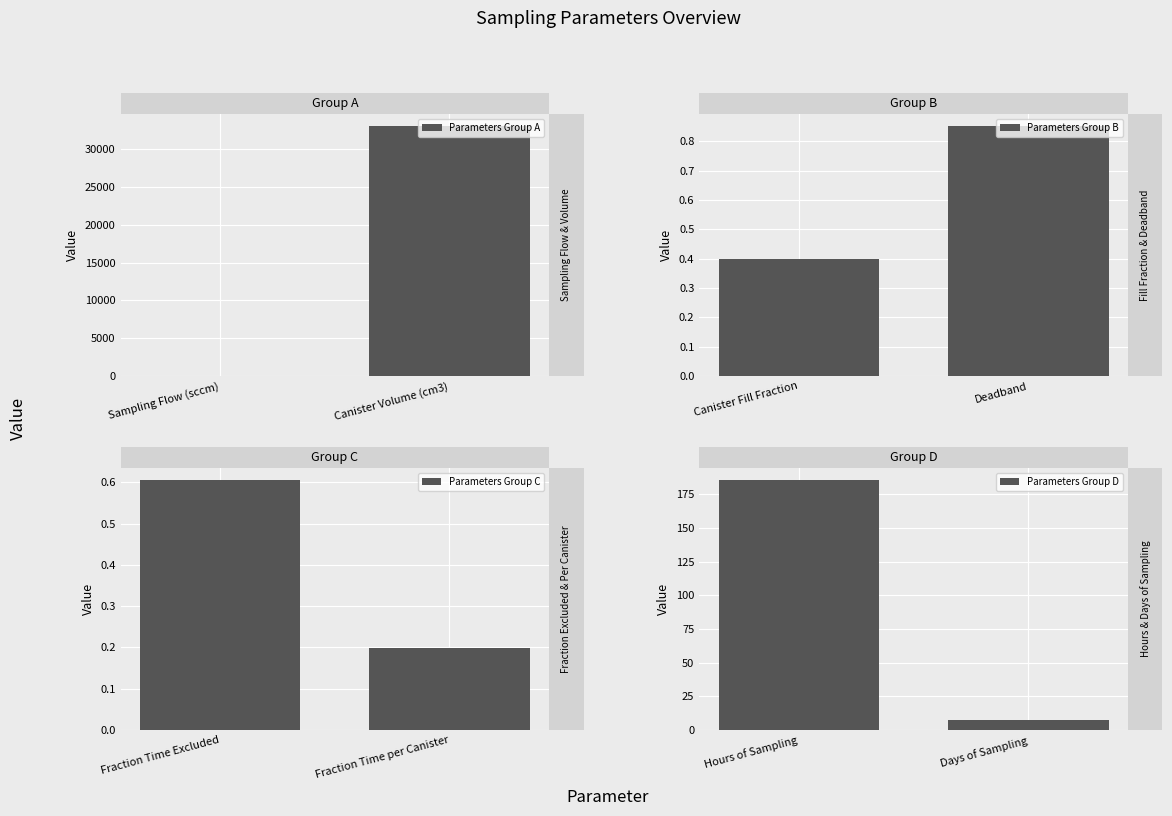

Rank the series at Canister Volume (cm3) from lowest to highest value.

Parameters Group C, Parameters Group B, Parameters Group D, Parameters Group A